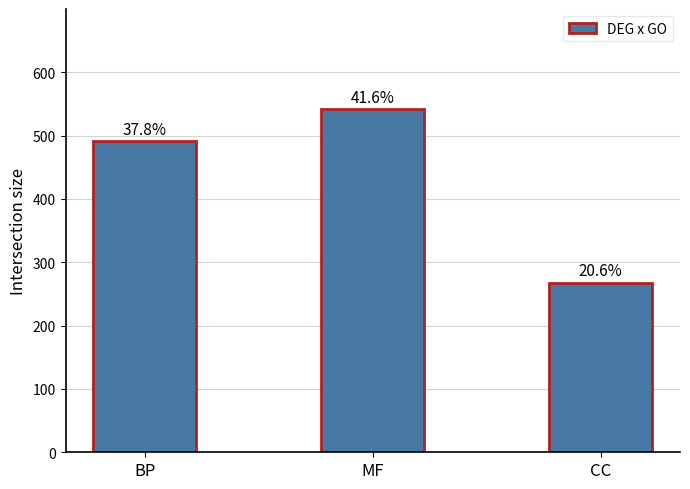

At which label is the value closest to 405?

BP